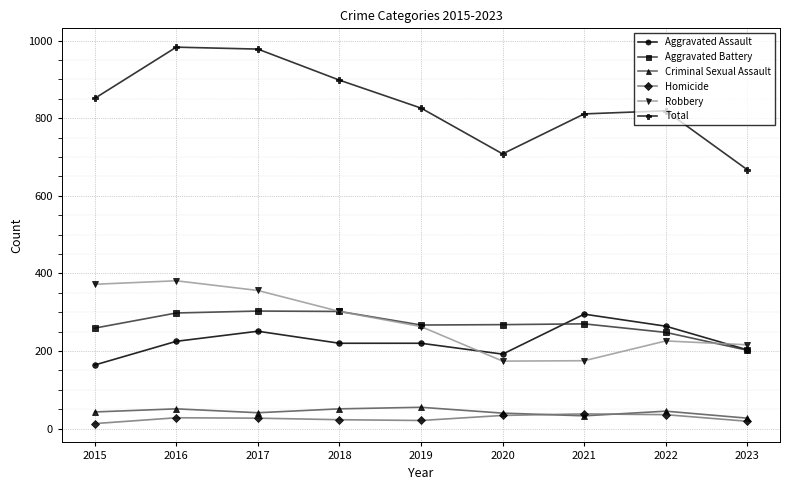

What is the minimum value shown in the chart?

13